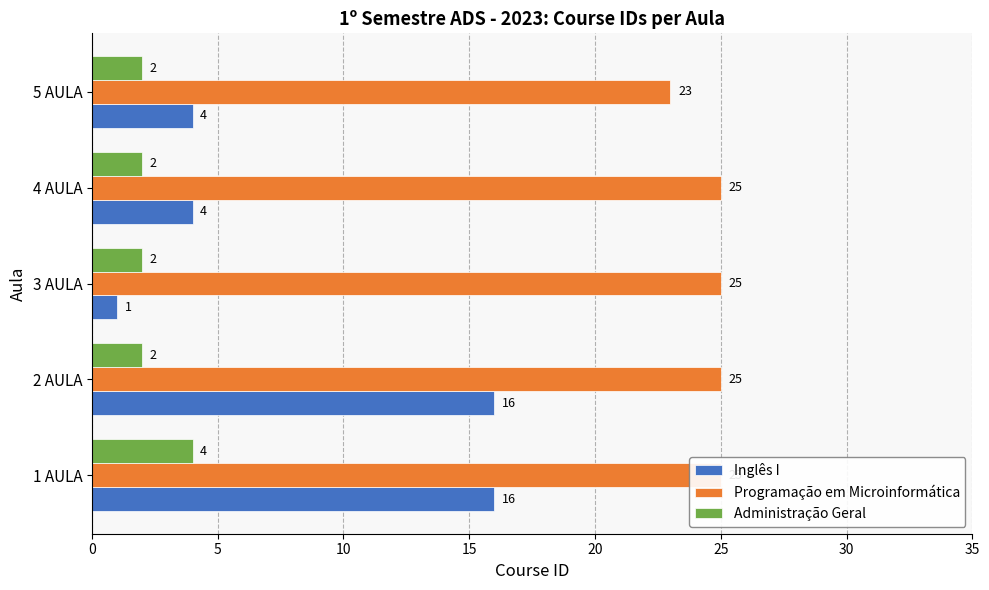

How many bars are there in each group?

3